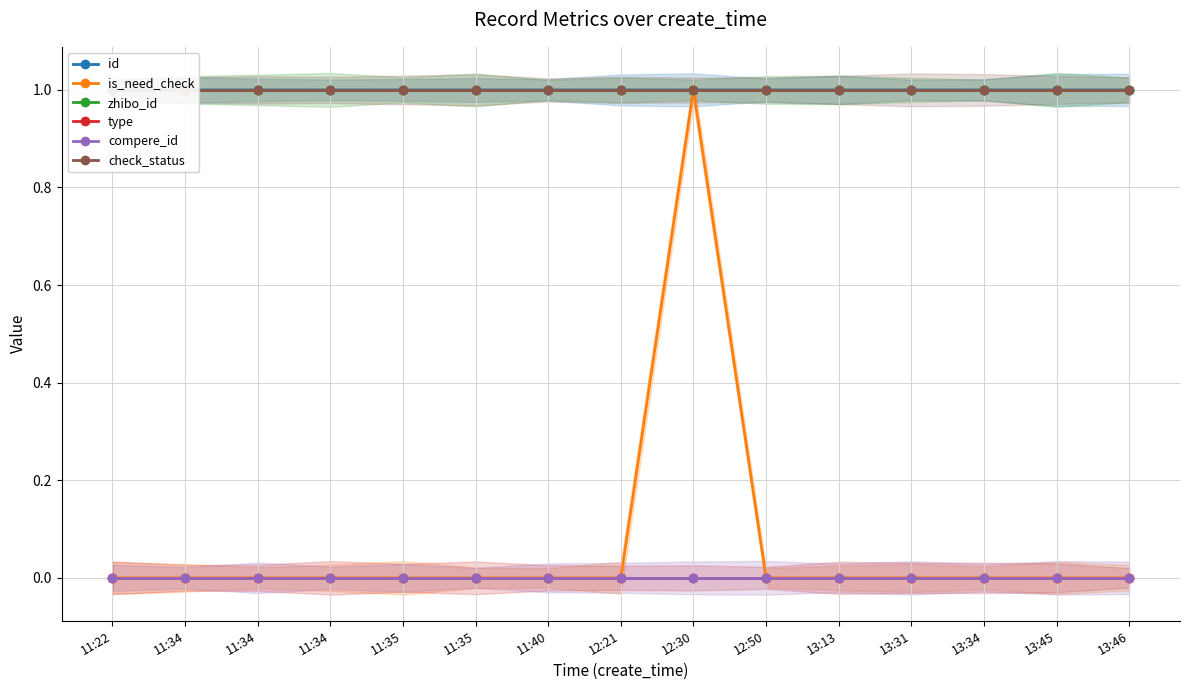

What value does the zhibo_id series have at 11:22?

1.0